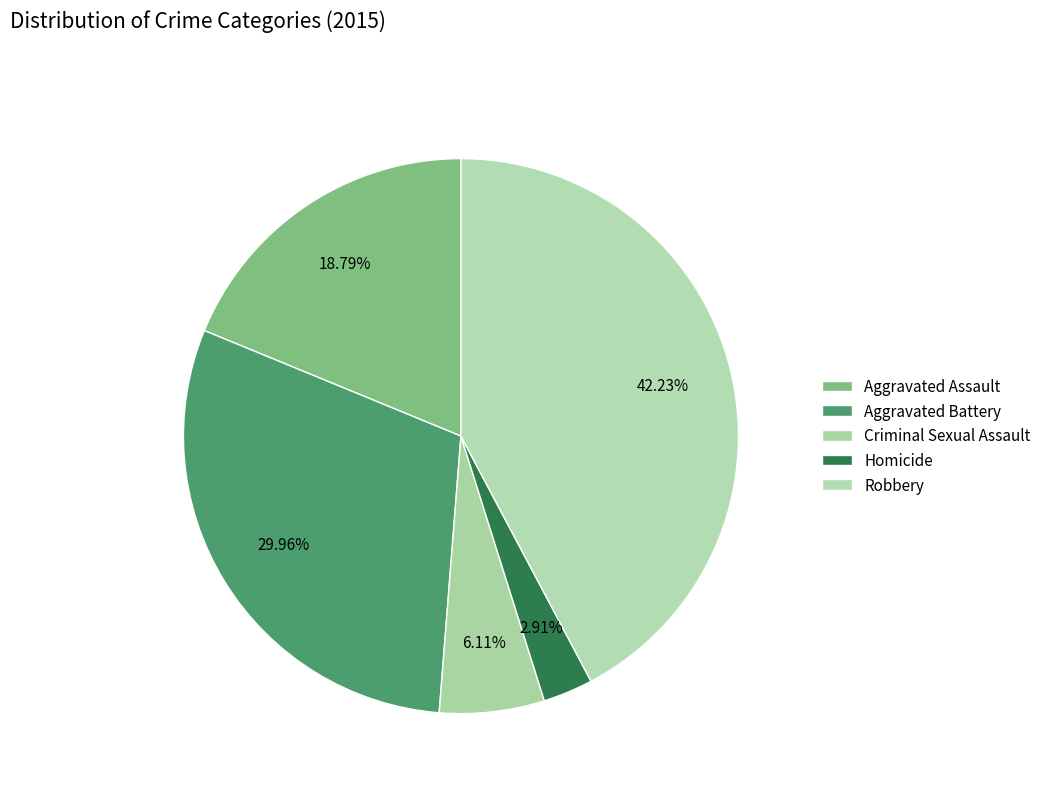

To the nearest percent, what percentage of the pie is Homicide?

3%